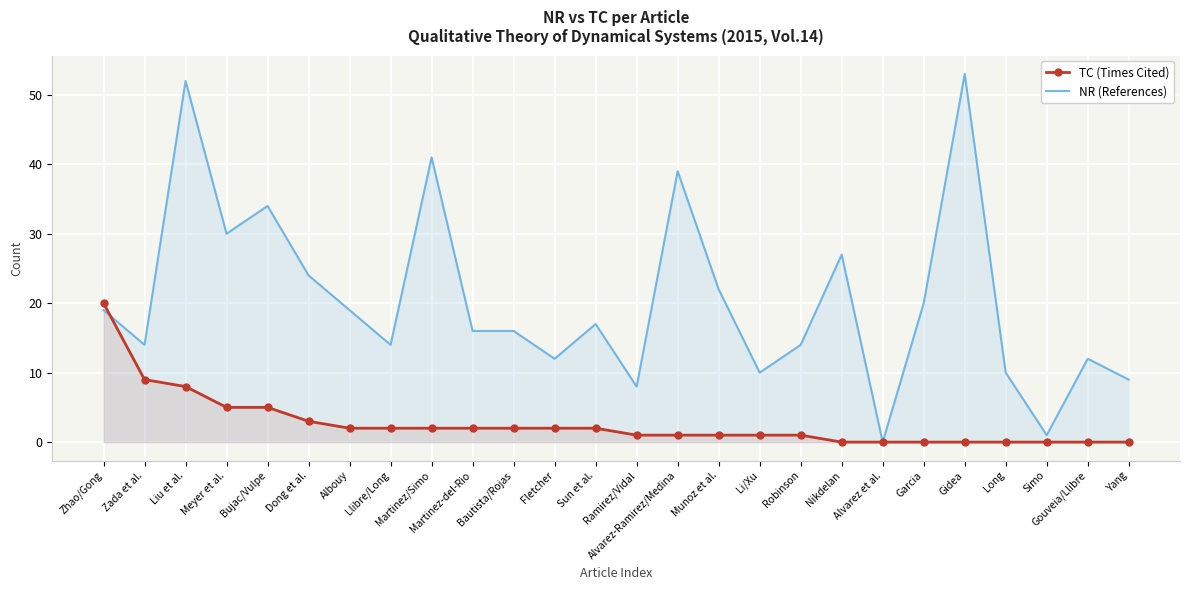

What is the difference between the NR (References) values at Llibre/Long and Long?

4